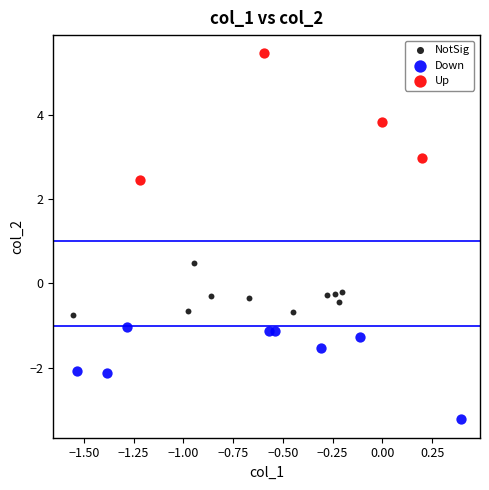

Which series has the largest Y range (max minus min)?

Up